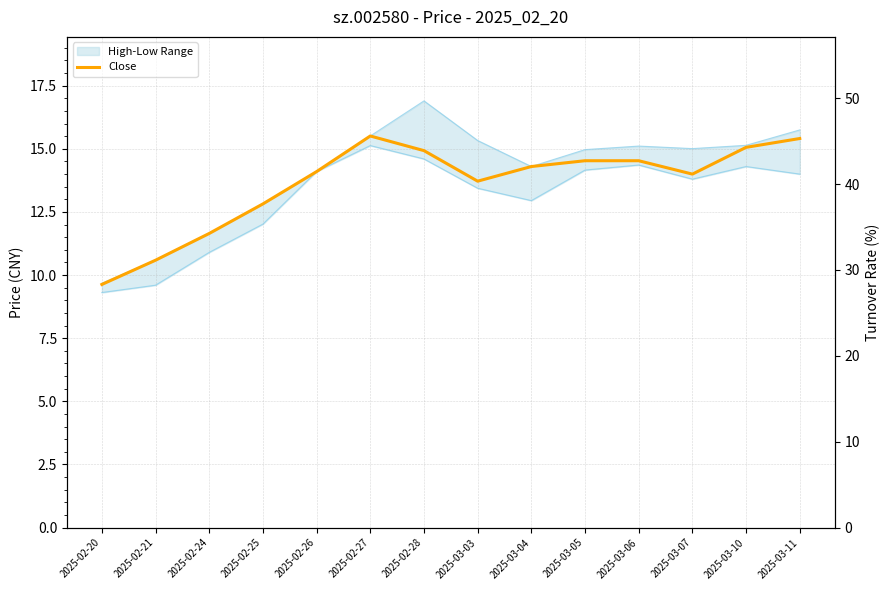

What is the difference between the maximum and minimum values?

5.9